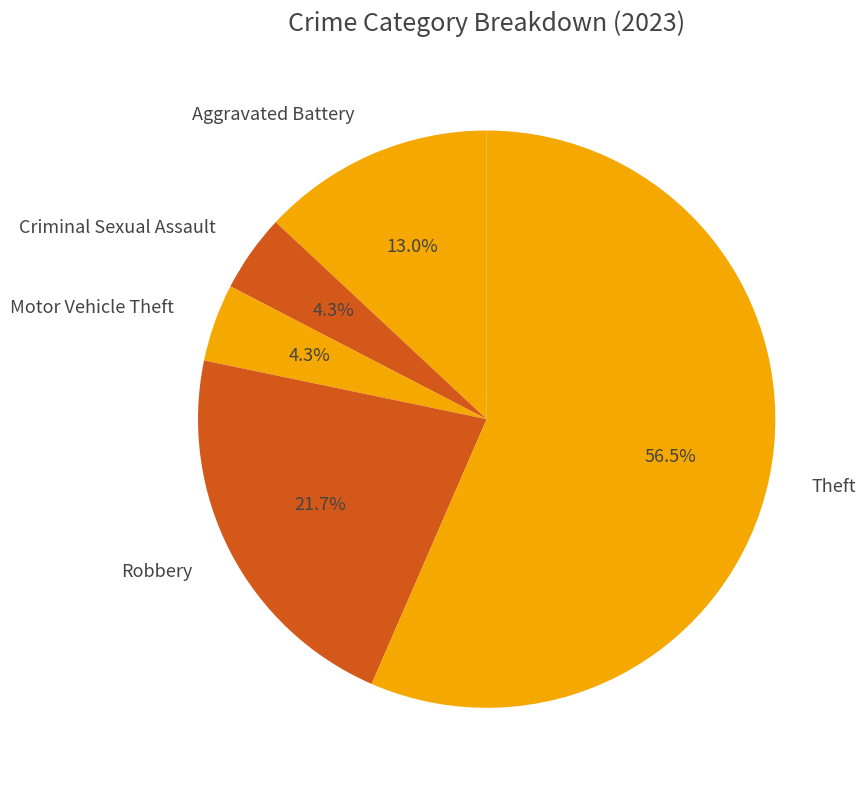

What is the ratio of the value at Robbery to the value at Theft?

0.4